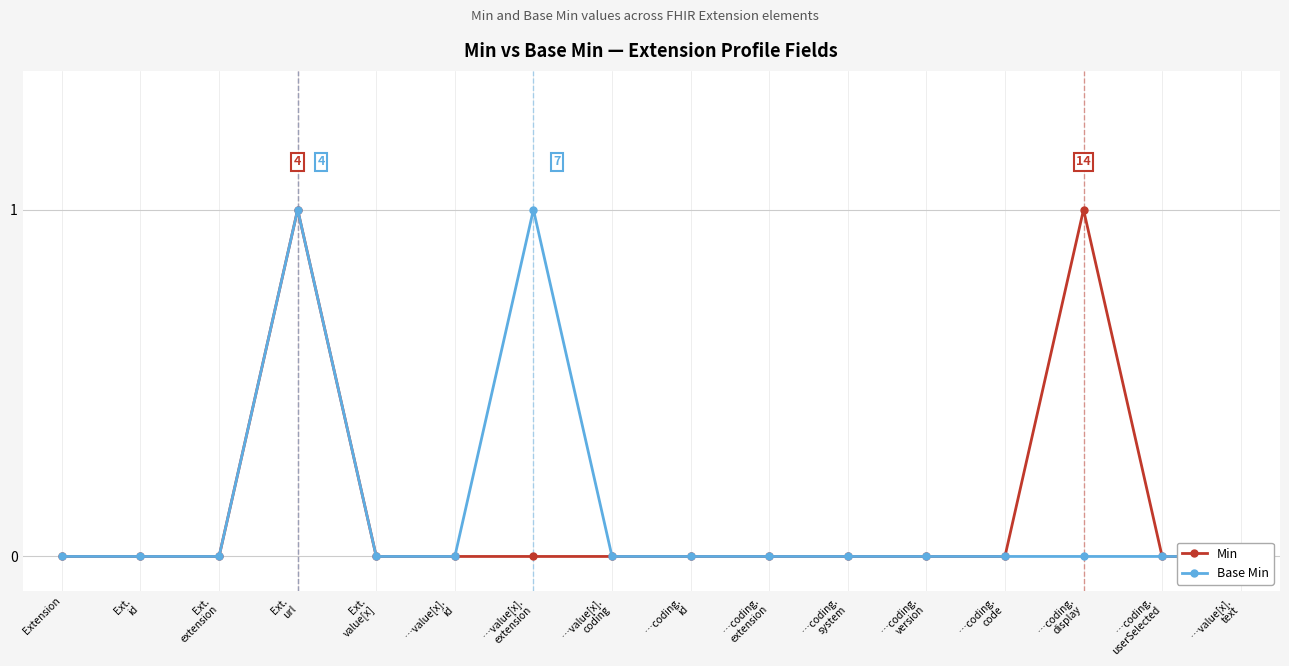

How many Base Min values are between 0 and 1?

16